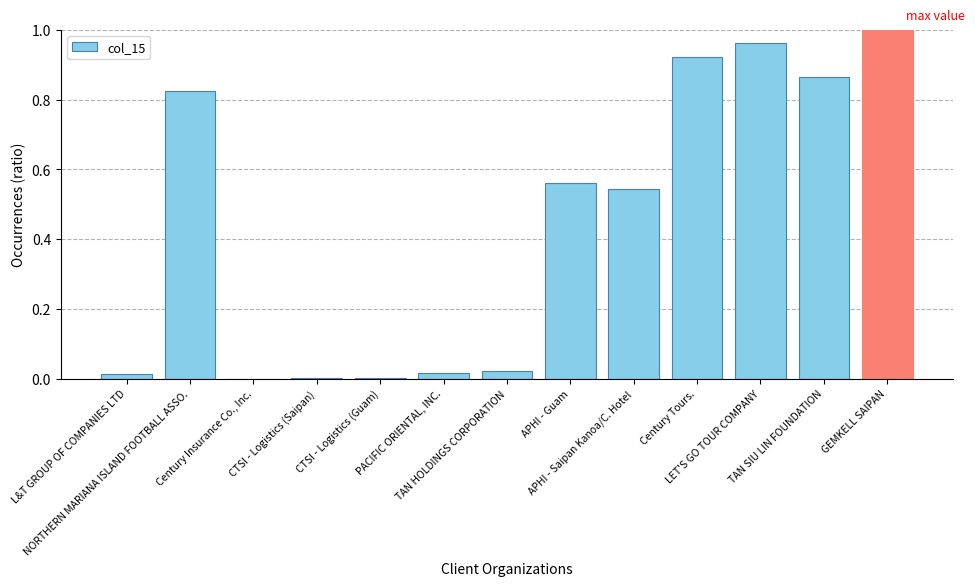

Is it true that the value at Century Insurance Co., Inc. is 0.0?

True